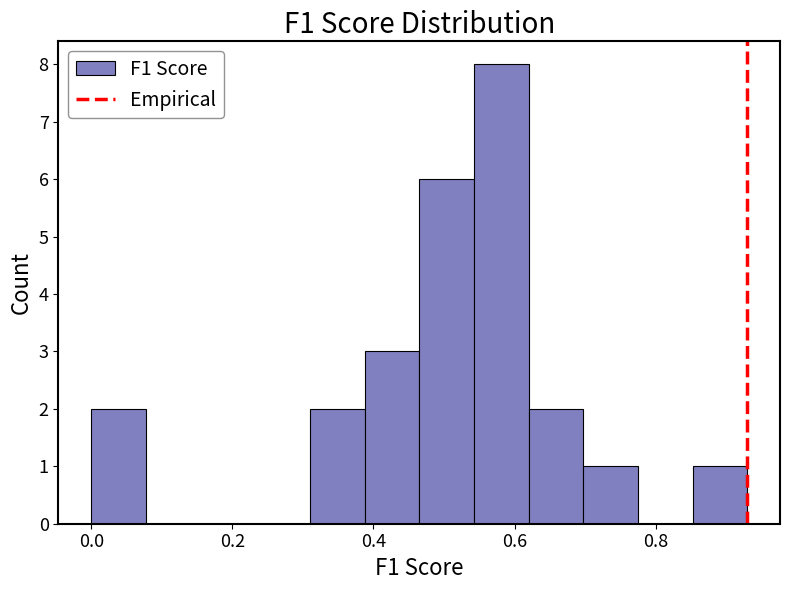

Read against the x-axis, roughly where is the centre of the tallest bar?

0.58